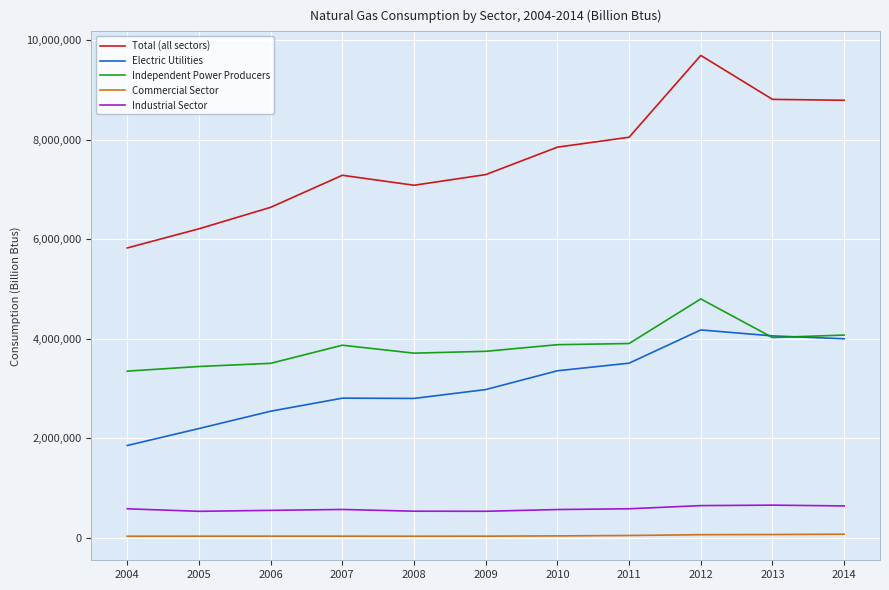

True or false: Total (all sectors) and Industrial Sector intersect in this chart.

False